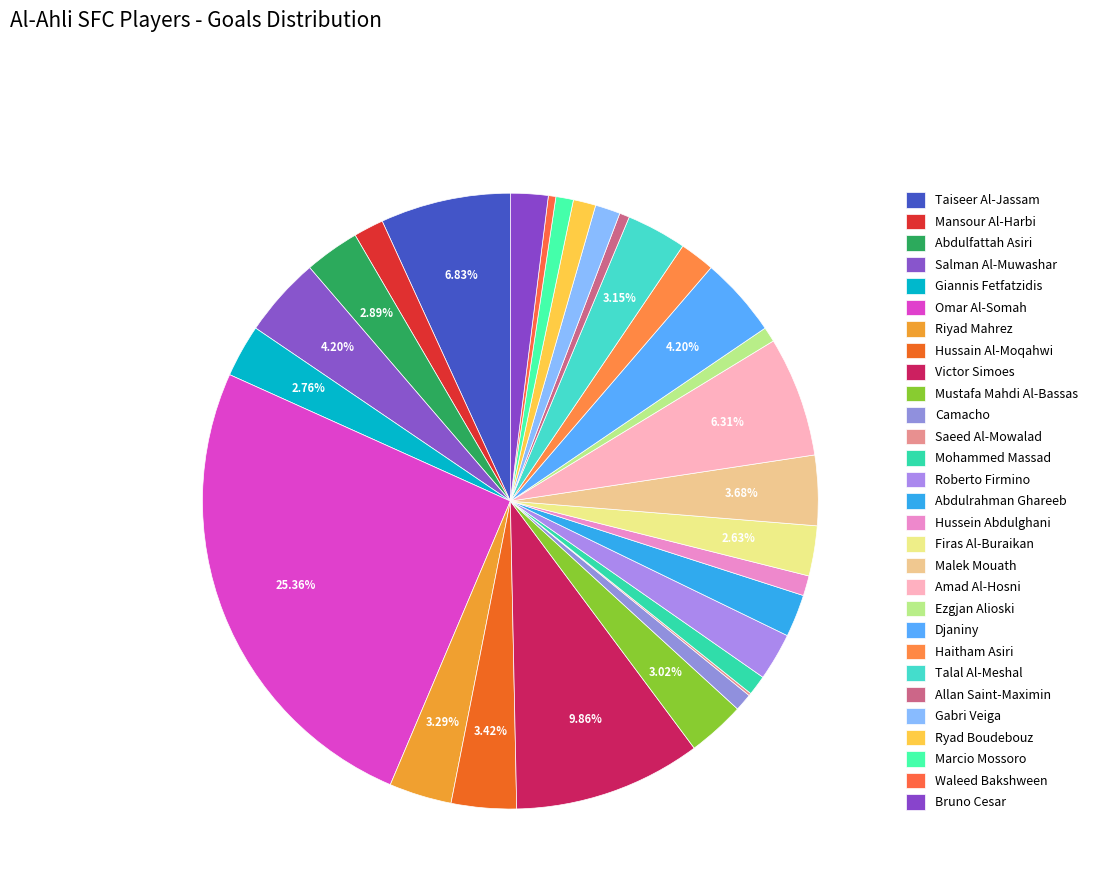

Is it true that Mohammed Massad is 1% of the pie?

True